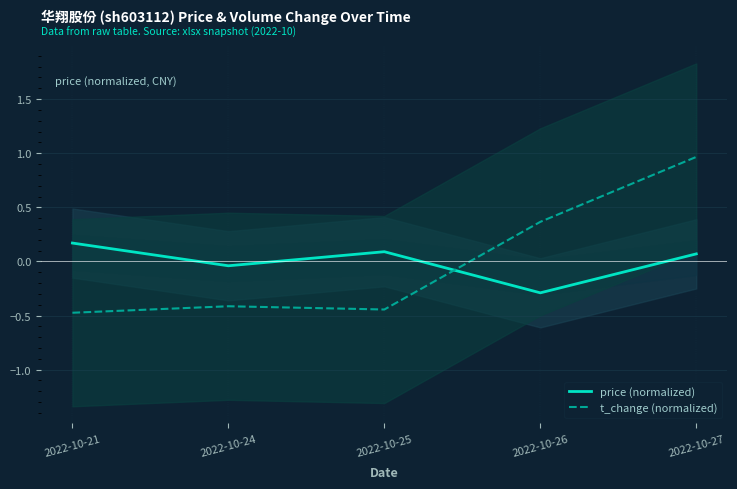

Reading left to right, list all the values displayed in this chart.

price (normalized): 2022-10-21=0.2	2022-10-24=-0.0	2022-10-25=0.1	2022-10-26=-0.3	2022-10-27=0.1
t_change (normalized): 2022-10-21=-0.5	2022-10-24=-0.4	2022-10-25=-0.4	2022-10-26=0.4	2022-10-27=1.0